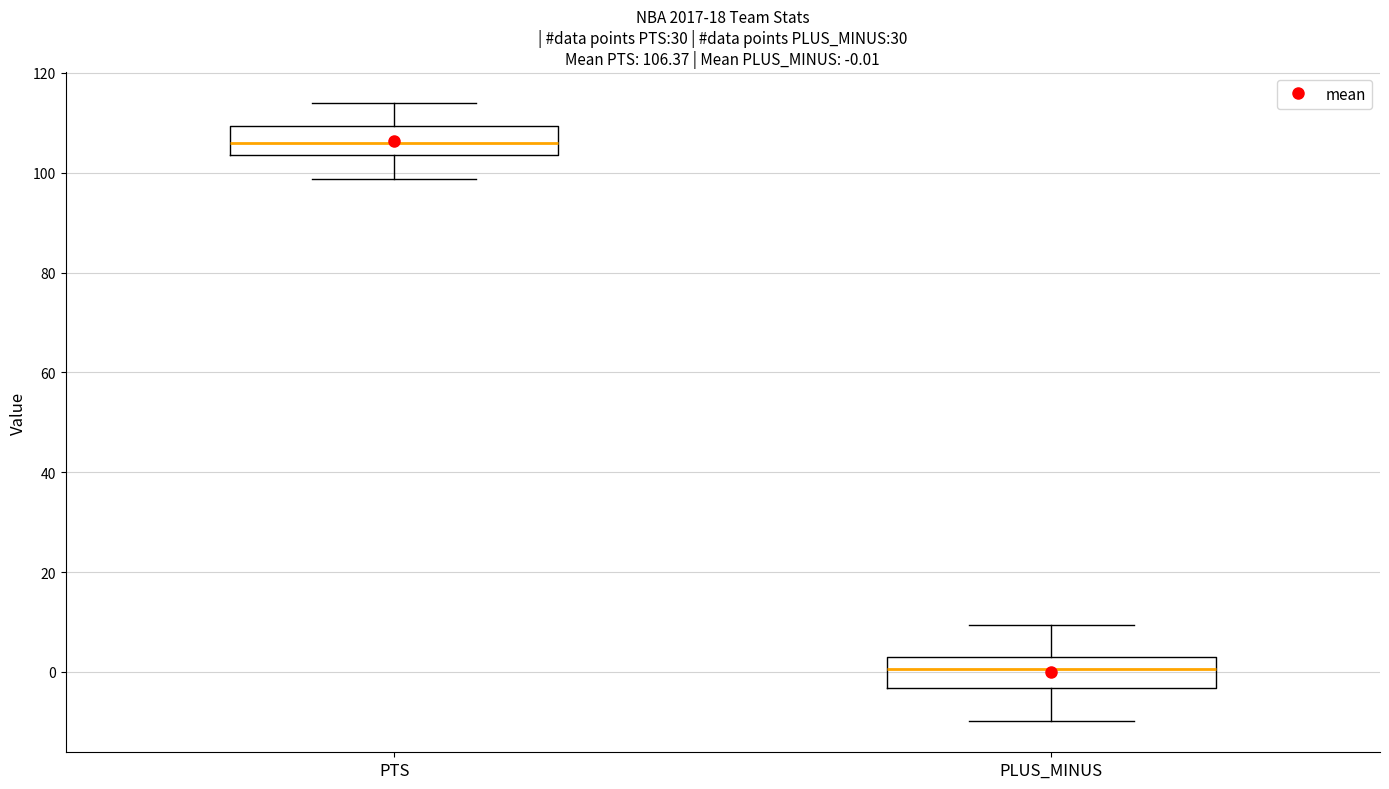

Which box's median line is the highest?

PTS